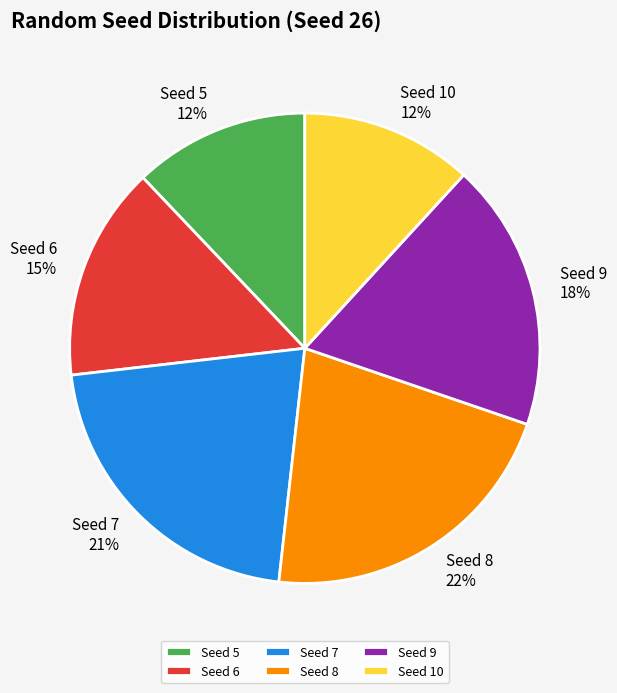

Approximately how many times larger is the value at Seed 7 compared to Seed 10?

1.8